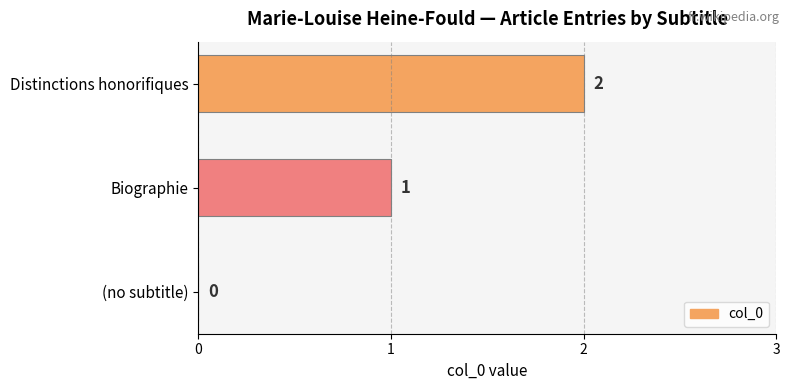

The value at Biographie is 0. True or false?

False